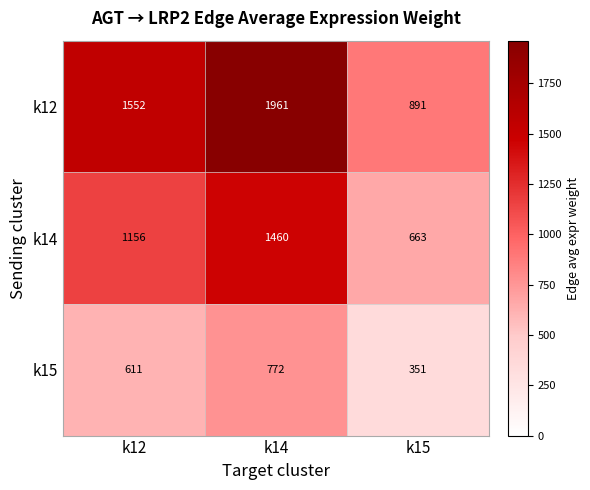

Reading left to right, list all the values displayed in this chart.

k12: k12=1552	k14=1961	k15=891
k14: k12=1156	k14=1460	k15=663
k15: k12=611	k14=772	k15=351